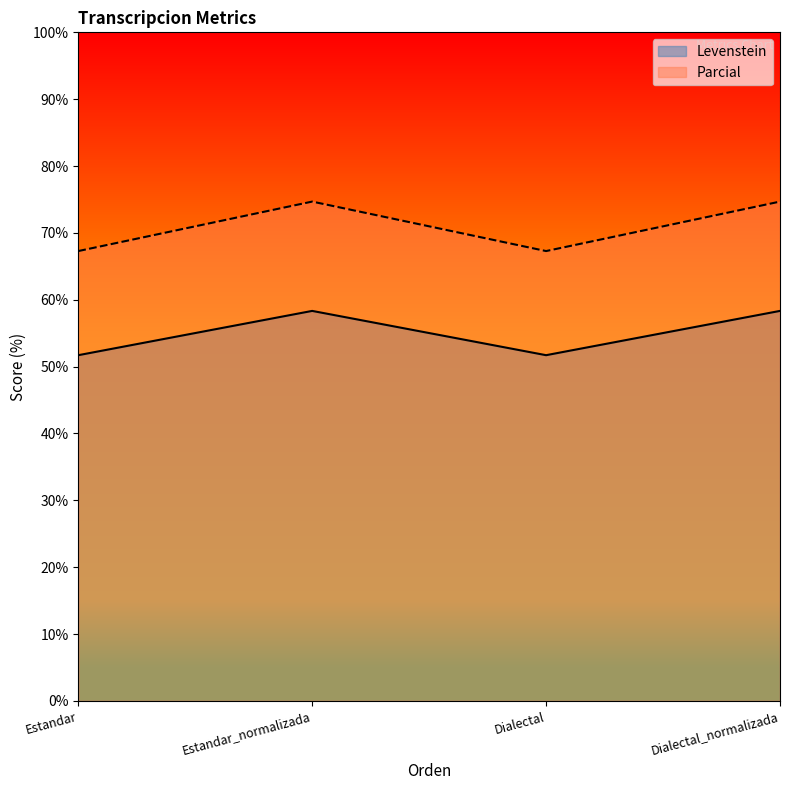

True or false: Levenstein and Parcial intersect in this chart.

False